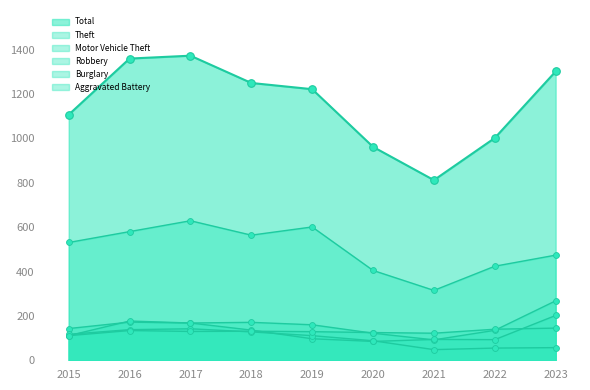

At which category is the sum across all series the highest?

2017